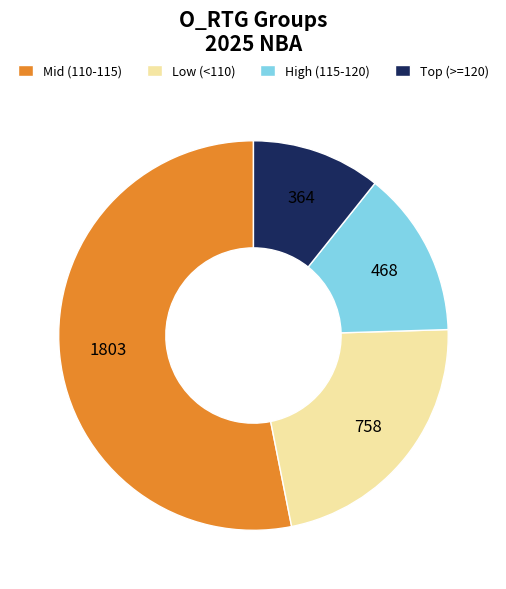

Is the sum of Low (<110) and Mid (110-115) greater than half?

Yes